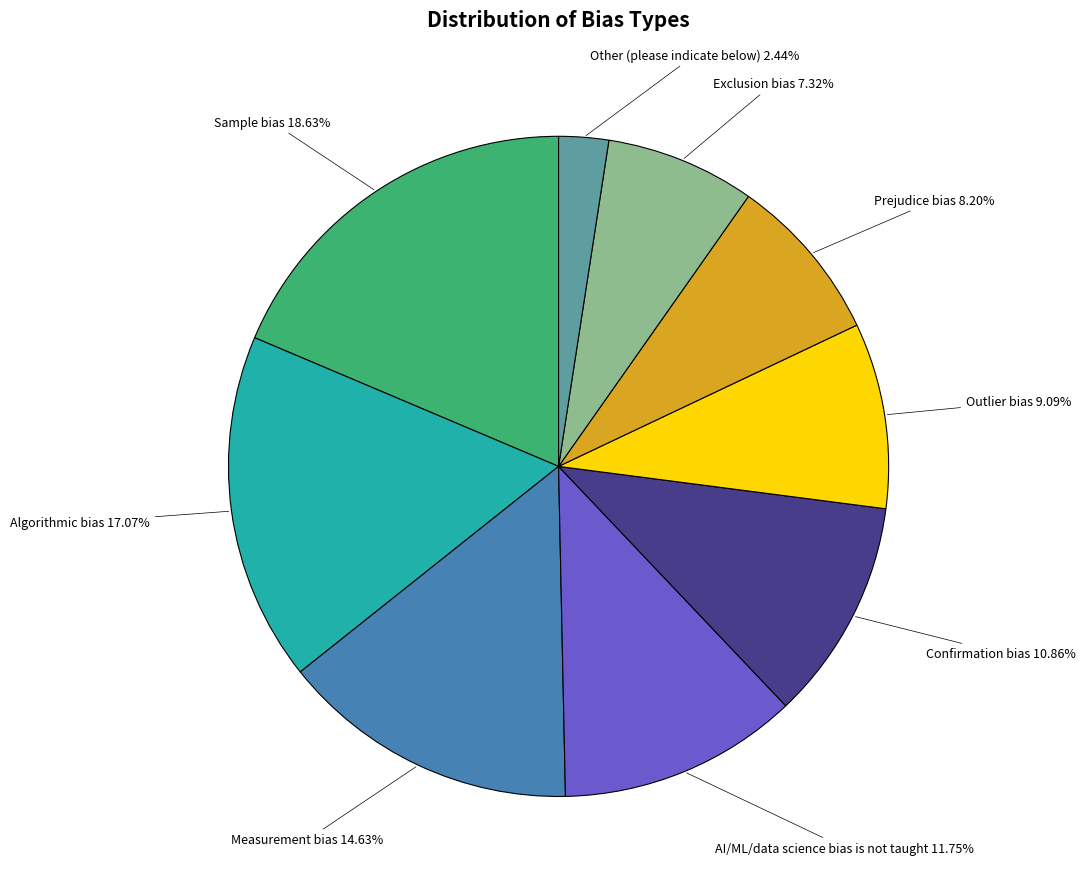

Does any single category account for the majority?

No